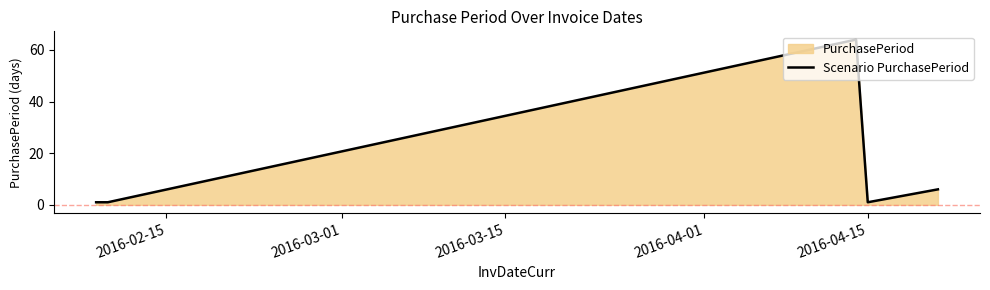

What is the maximum value shown in the chart?

64